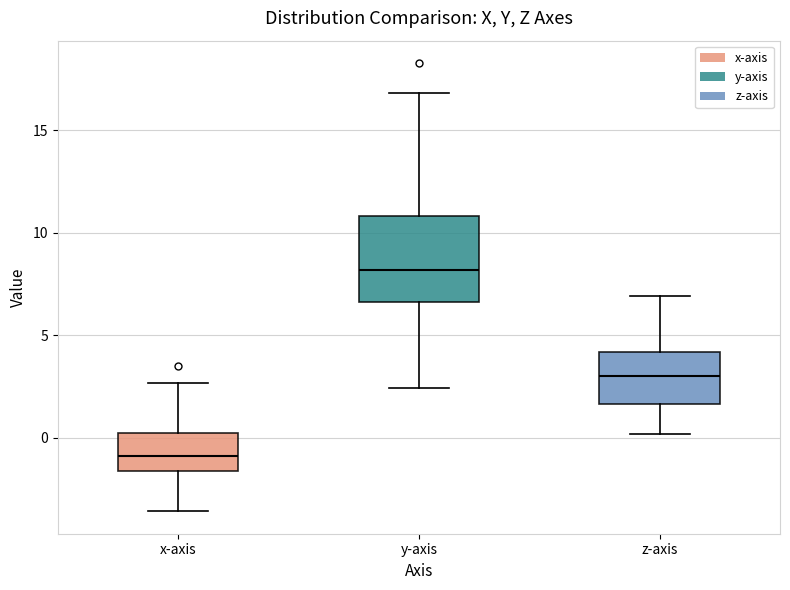

Where is the upper edge of the box for y-axis on the y-axis? The values are not printed on the chart, so give them approximately, as read against the axis.

11.0